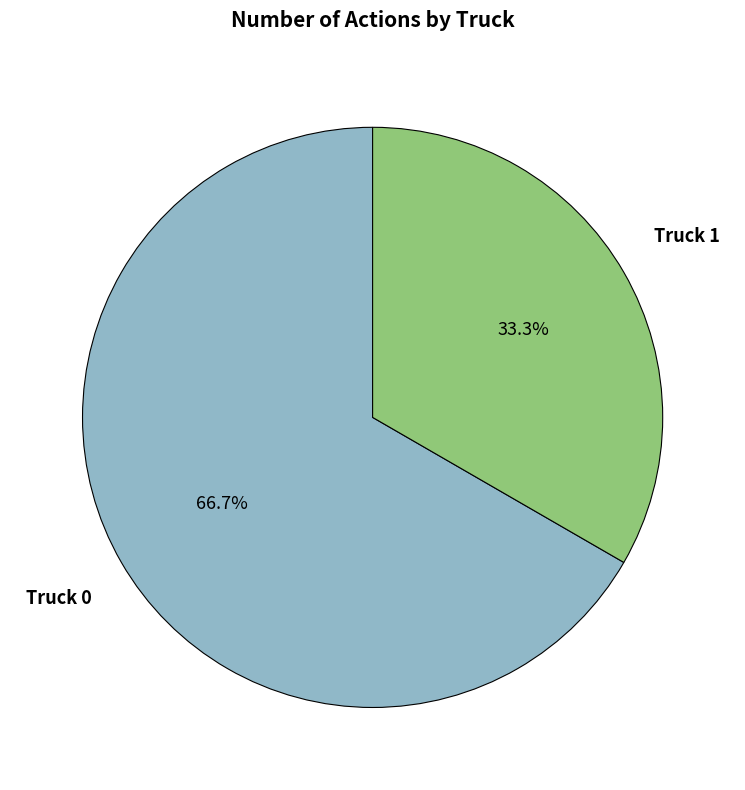

Is there a majority slice in this chart?

Yes